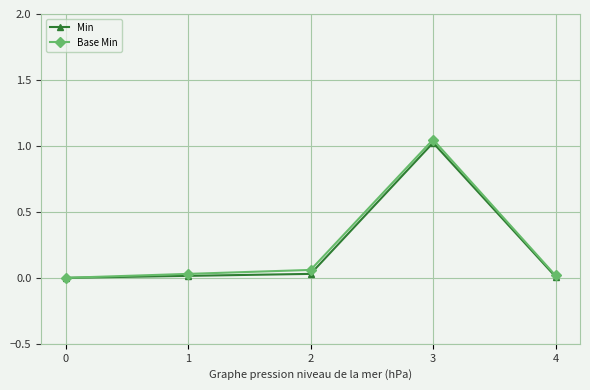

True or false: Min has a value of 0.4 at 0.

False